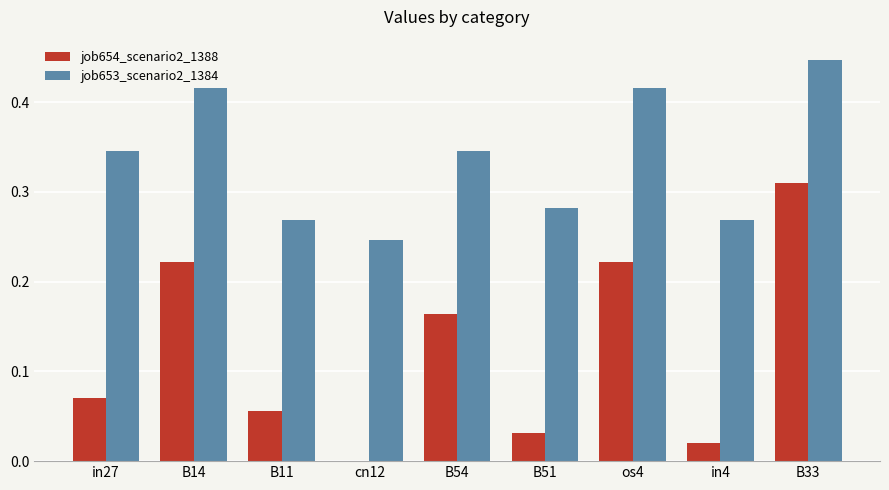

What are all the series names shown in the legend?

job654_scenario2_1388, job653_scenario2_1384